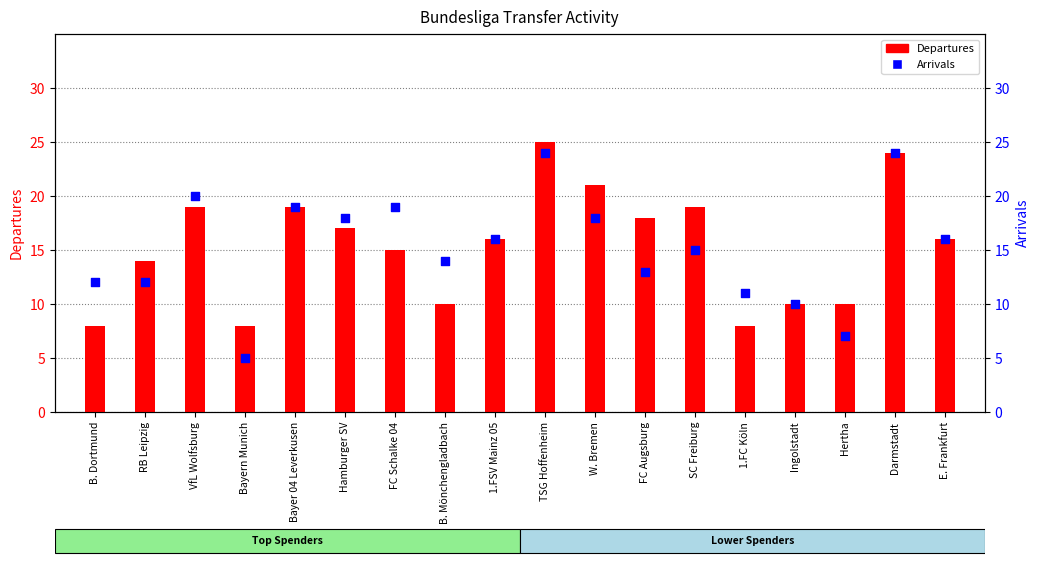

Which series contains the lowest Y value?

Arrivals